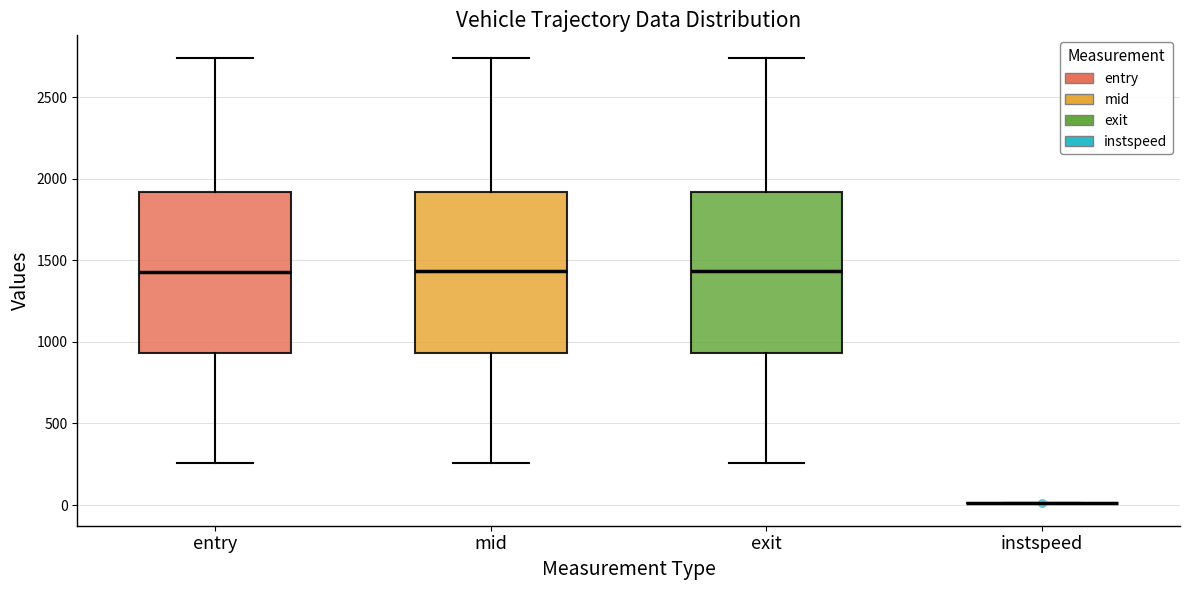

Where is the lower edge of the box for entry on the y-axis? The values are not printed on the chart, so give them approximately, as read against the axis.

950